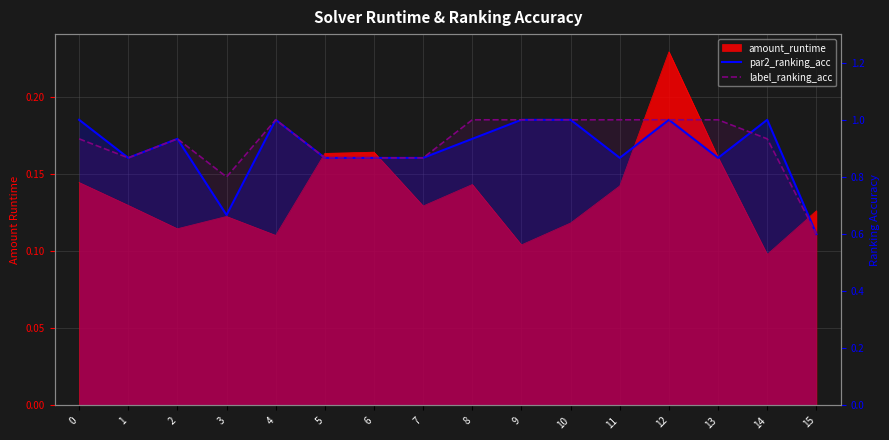

Is the value of par2_ranking_acc at 3 greater than the value of label_ranking_acc at 10?

No